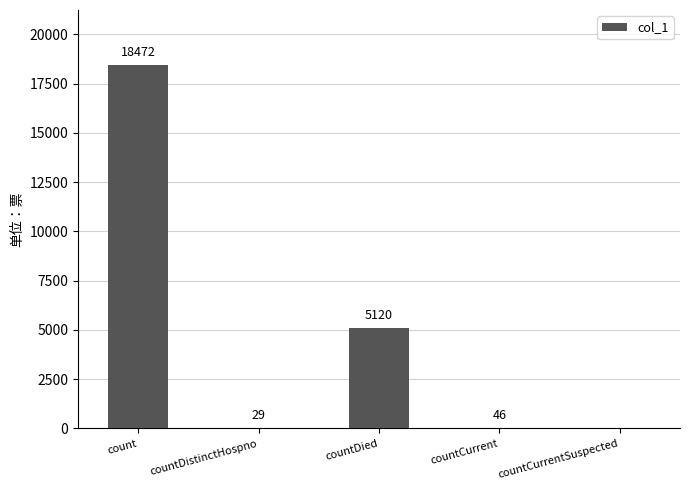

Is it true that the value at countDied is 5120?

True